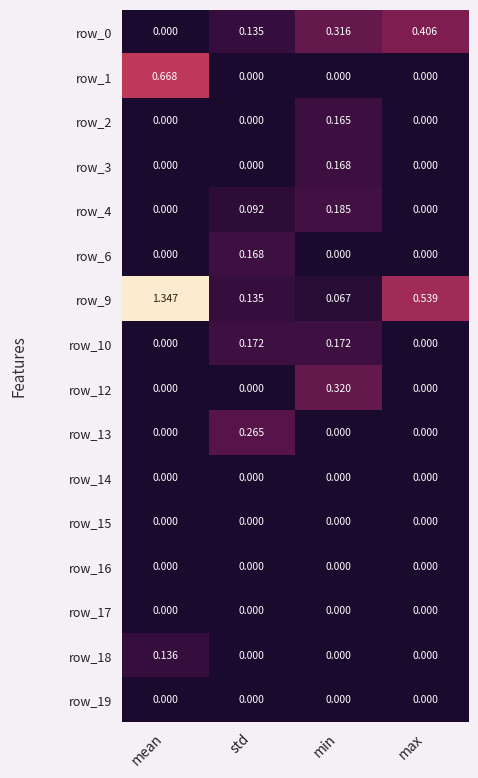

Which series changed the most between mean and std?

row_9